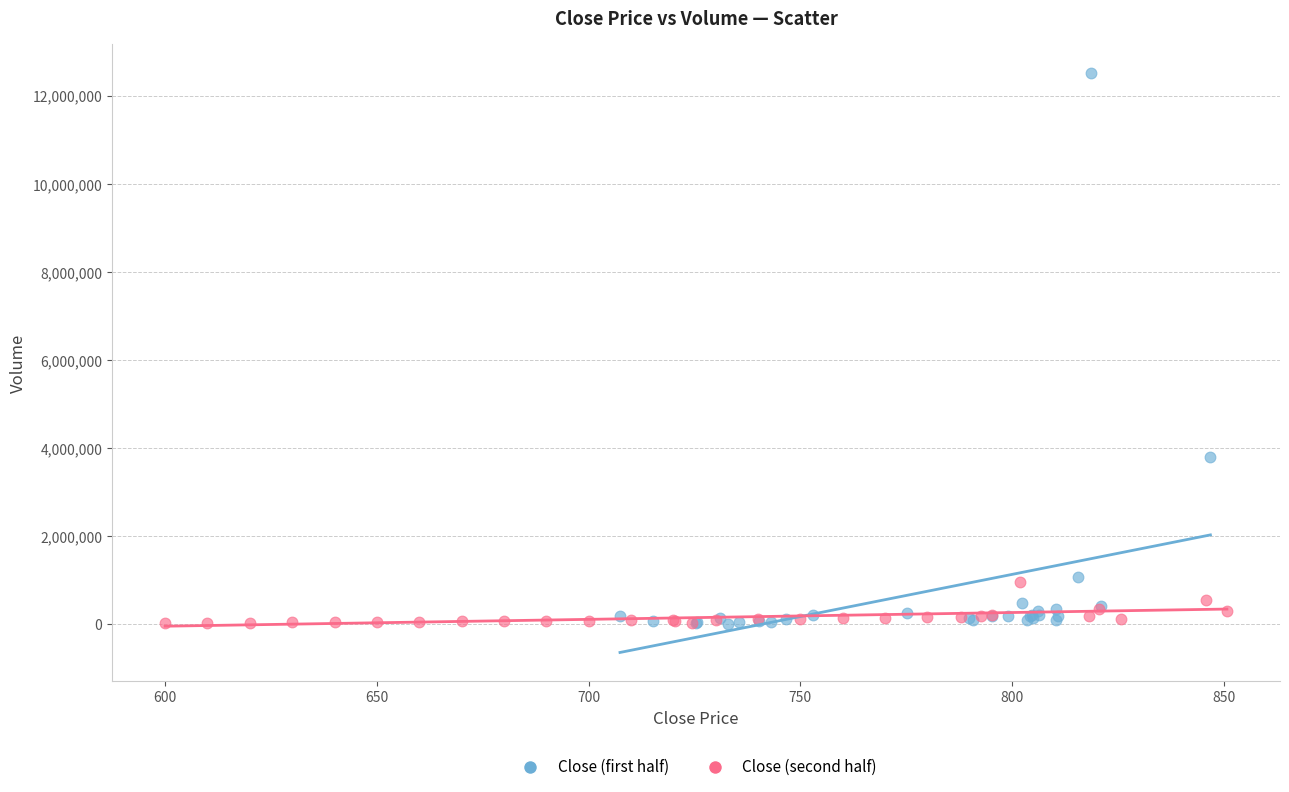

Which series reaches the maximum Y coordinate?

Close (first half)